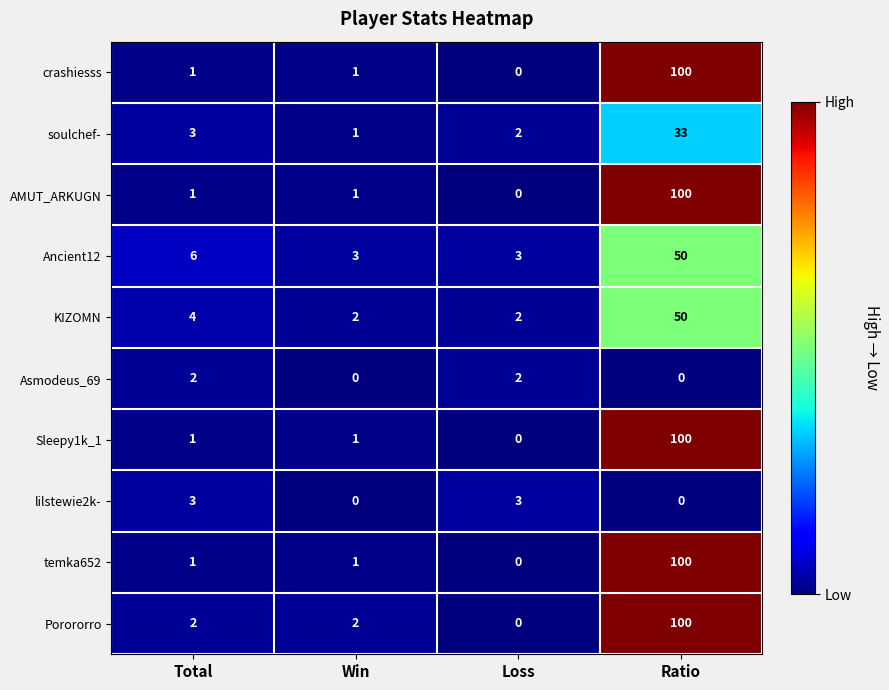

What is the spread (max minus min) of values at Loss?

3